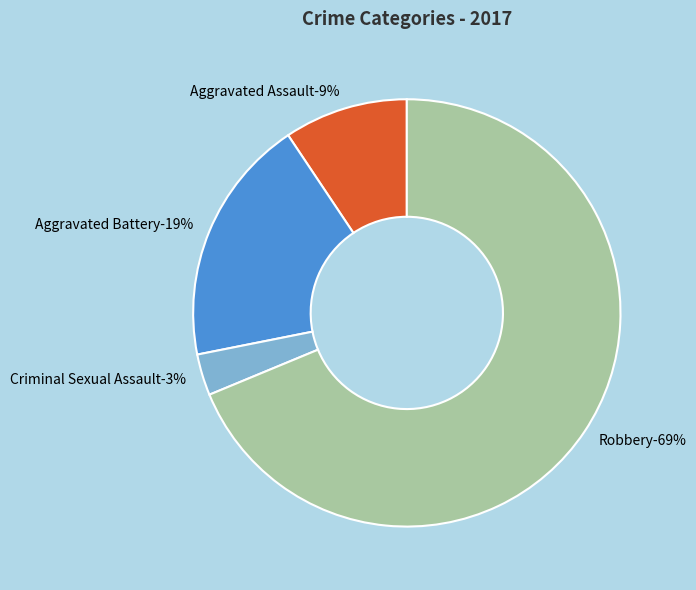

The Aggravated Battery slice represents 19% of the pie. True or false?

True